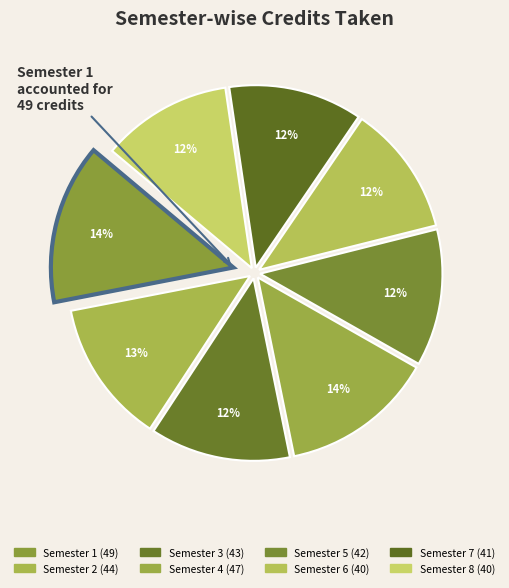

Is the sum of Semester 5 and Semester 2 greater than half?

No